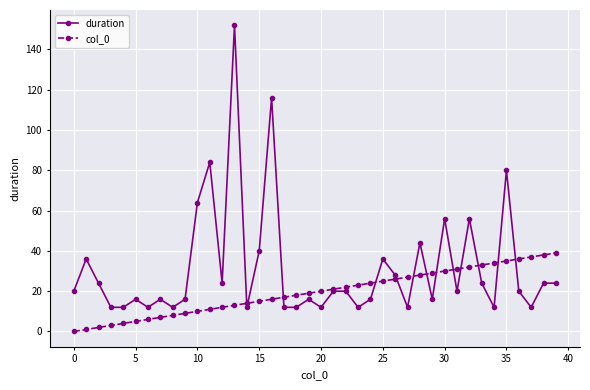

True or false: duration has more than 1 points higher than both neighbors.

True